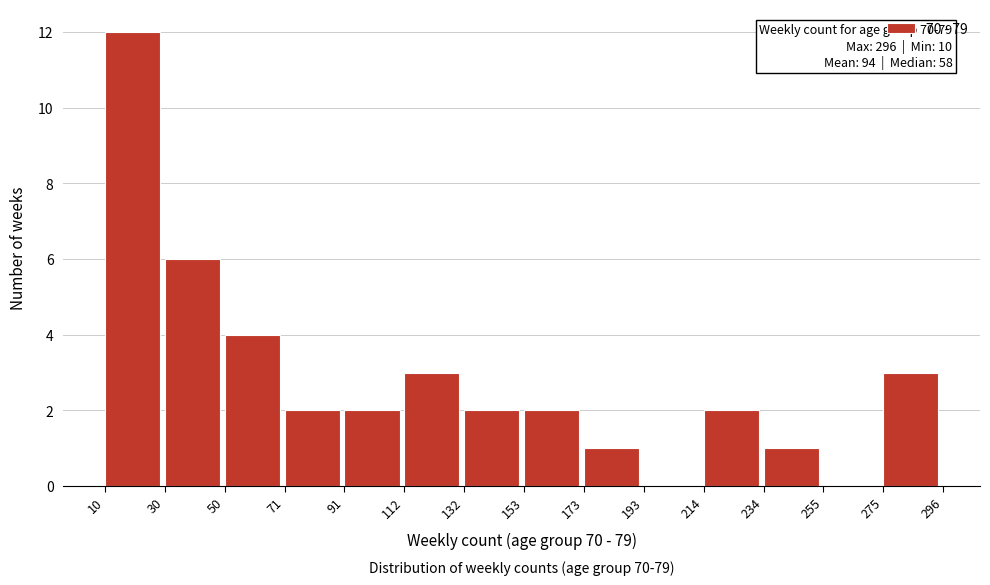

Which range on the x-axis has the tallest bar?

10 to 30